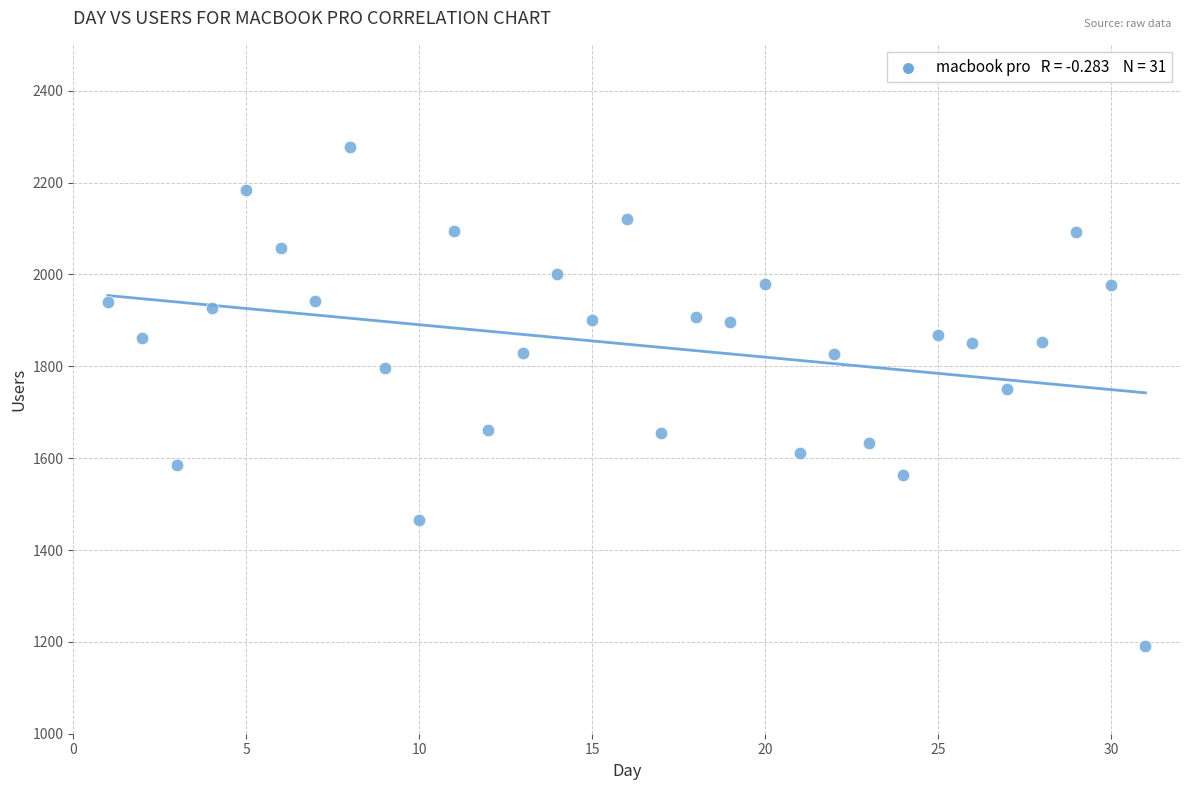

What Y value in the scatter plot is closest to 1733?

1750